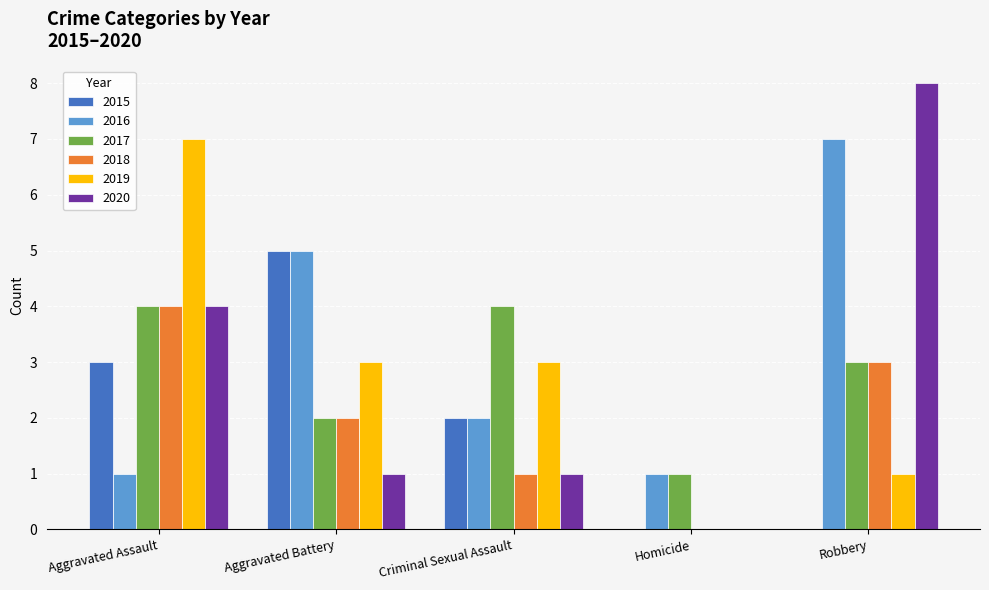

The 2019 series shows 3 at Criminal Sexual Assault. True or false?

True